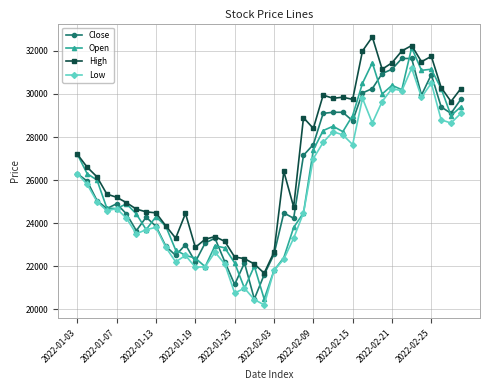

What is the value of the High point at the 34th from the left?

32000